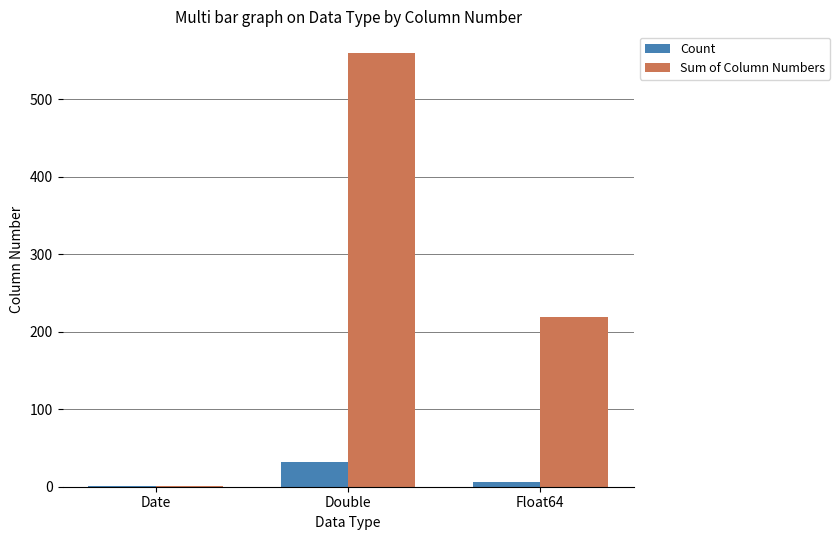

At which label is Count closest to 16?

Float64